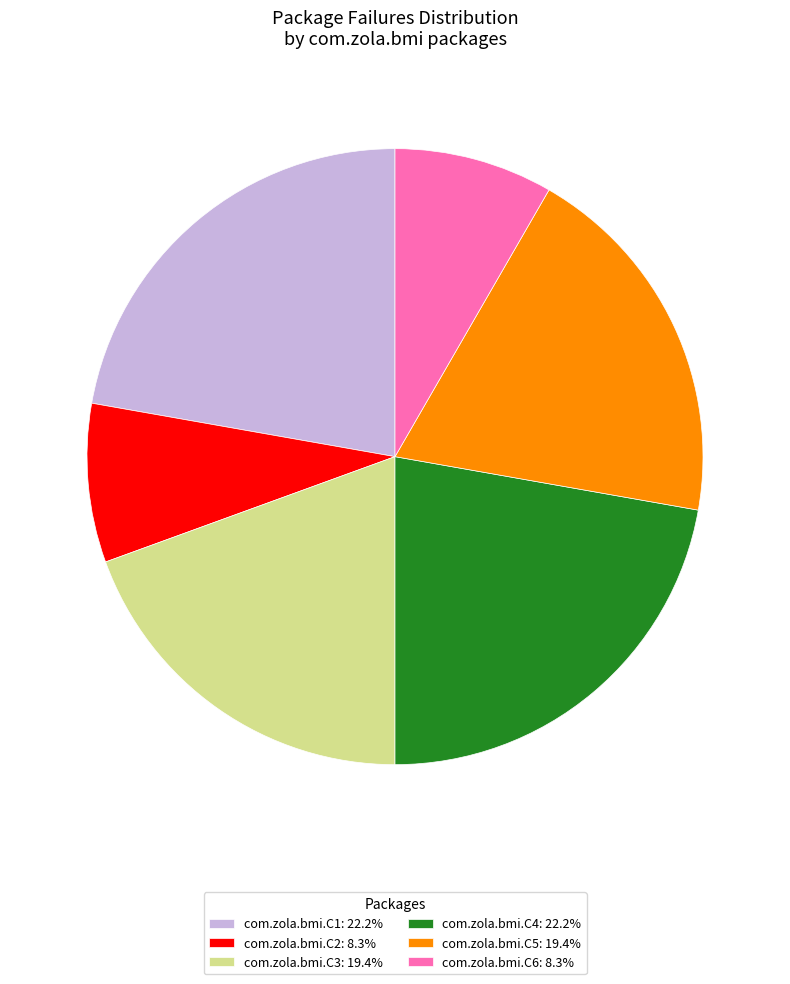

What is the ratio of the value at com.zola.bmi.C1: 22.2% to the value at com.zola.bmi.C2: 8.3%?

2.7